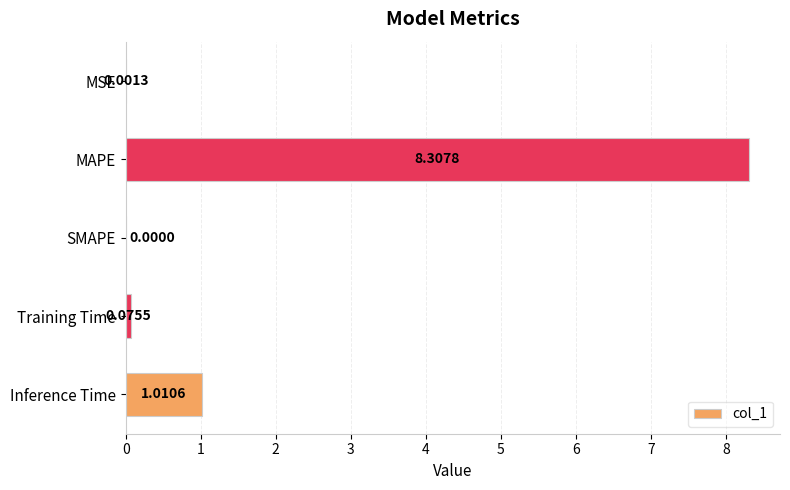

Which label corresponds to the largest value in the chart?

MAPE